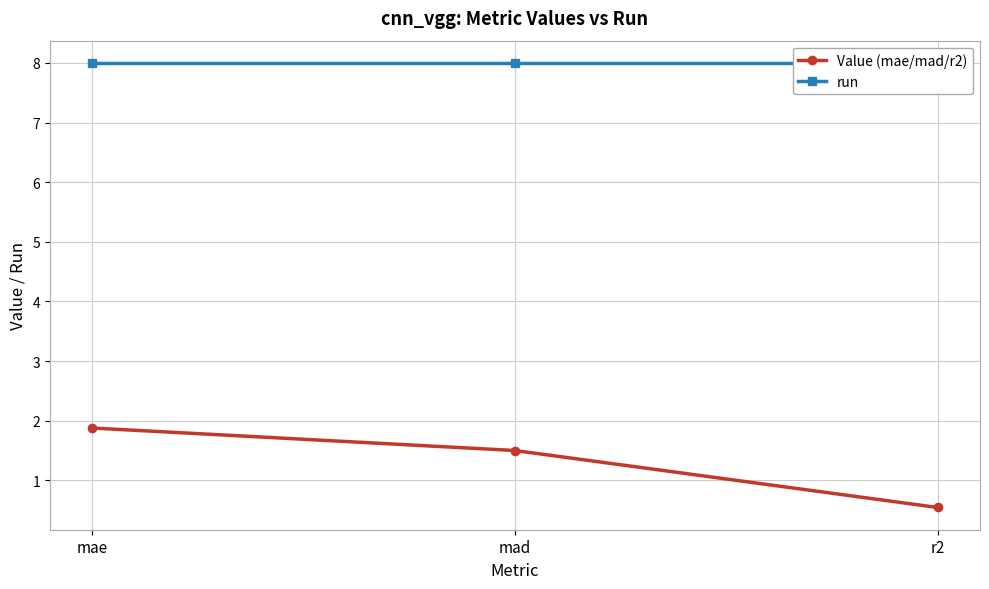

Is this an area chart (filled region under the line)?

No